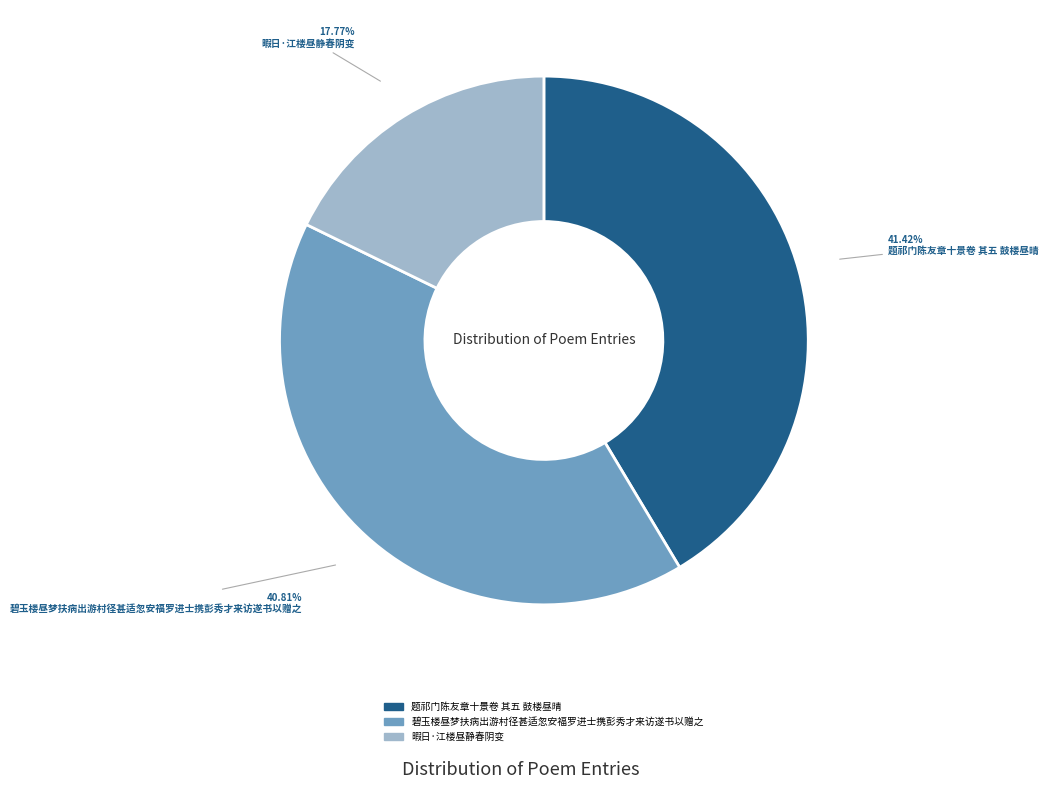

Between 暇日·江楼昼静春阴变 and 碧玉楼昼梦扶病出游村径甚适忽安福罗进士携彭秀才来访遂书以赠之, which is larger?

碧玉楼昼梦扶病出游村径甚适忽安福罗进士携彭秀才来访遂书以赠之